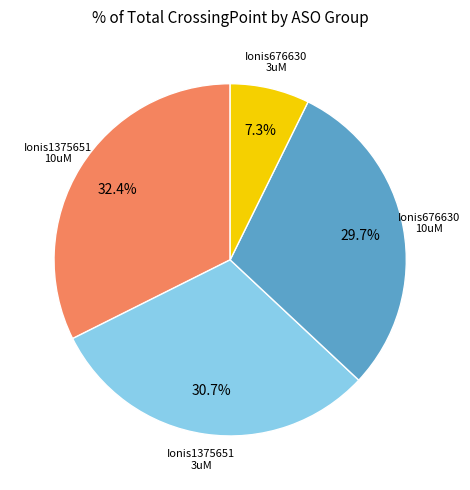

Is there any slice that represents more than half of the pie?

No